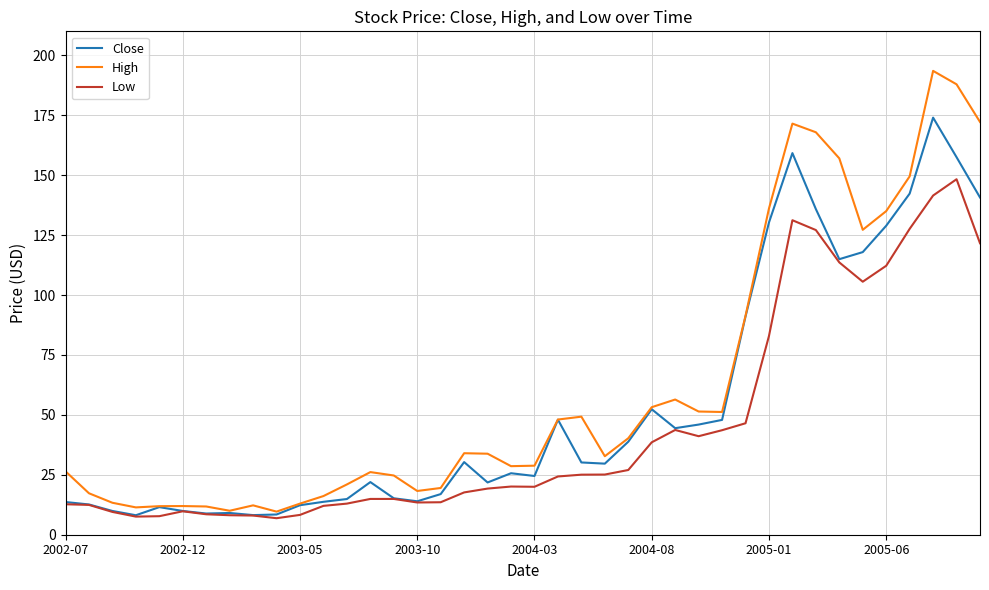

What is the maximum value shown in the chart?

193.5